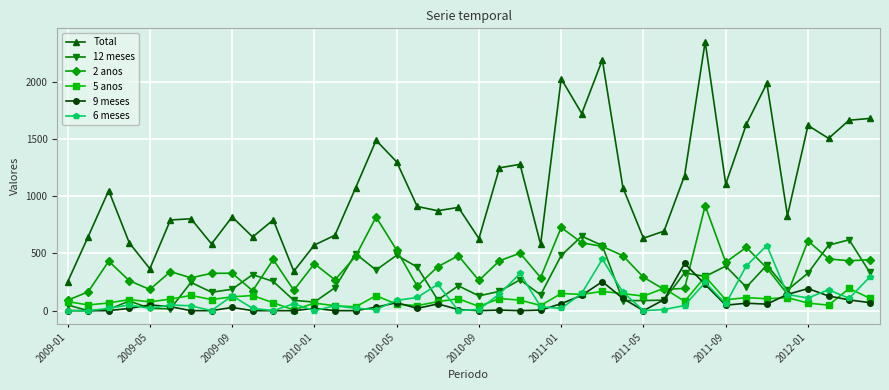

Does the chart display data point markers on the line(s)?

Yes